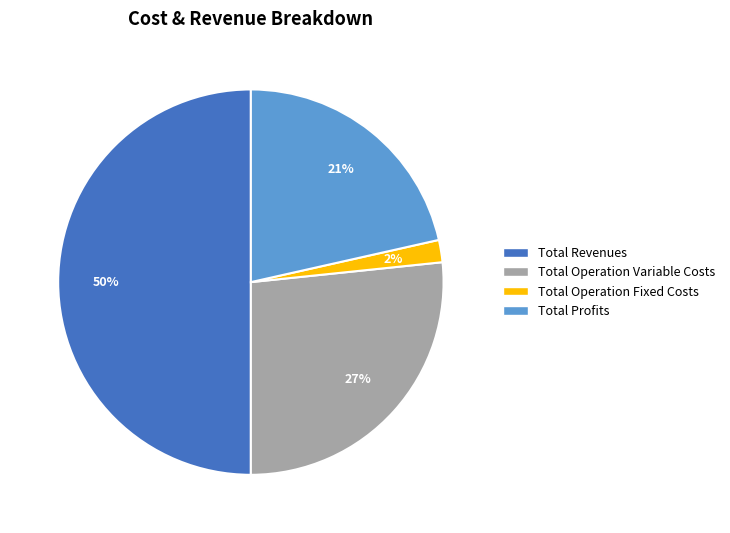

To the nearest percent, what is the difference between the largest and smallest slice percentages?

48%